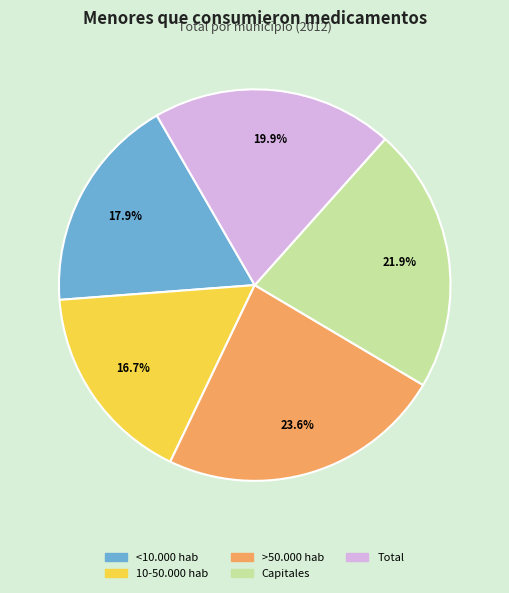

To the nearest percent, what is the combined percentage of Capitales and 10-50.000 hab?

39%